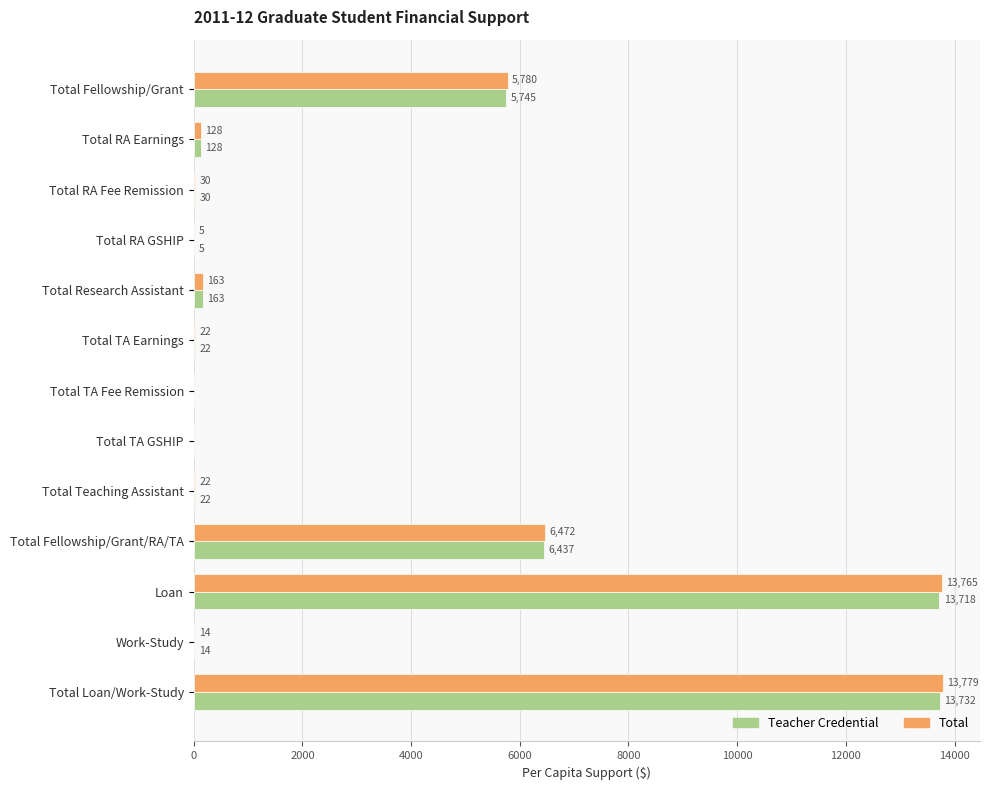

What is the maximum value for Total?

13779